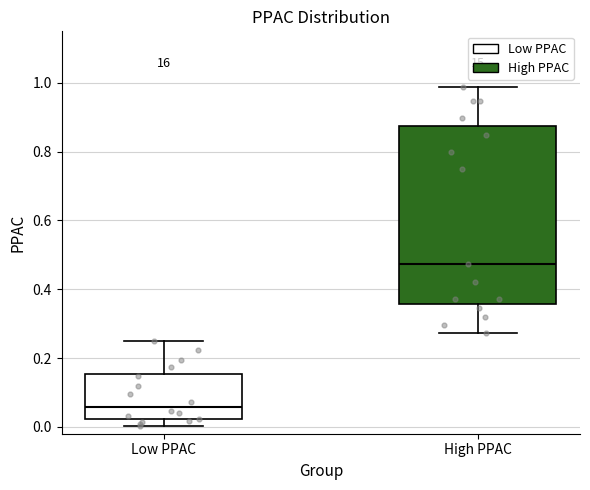

Where does the upper whisker of the box for Low PPAC end on the y-axis? The values are not printed on the chart, so give them approximately, as read against the axis.

0.24